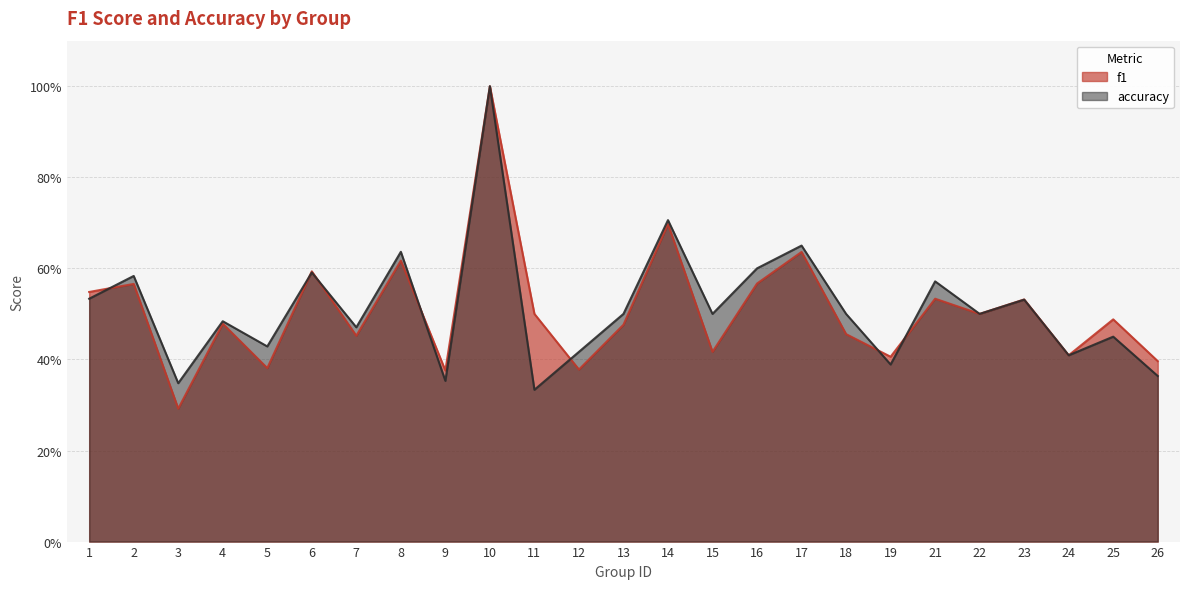

Rank the categories by accuracy value from highest to lowest.

10, 14, 17, 8, 16, 6, 2, 21, 1, 23, 13, 15, 18, 22, 4, 7, 25, 5, 12, 24, 19, 26, 9, 3, 11